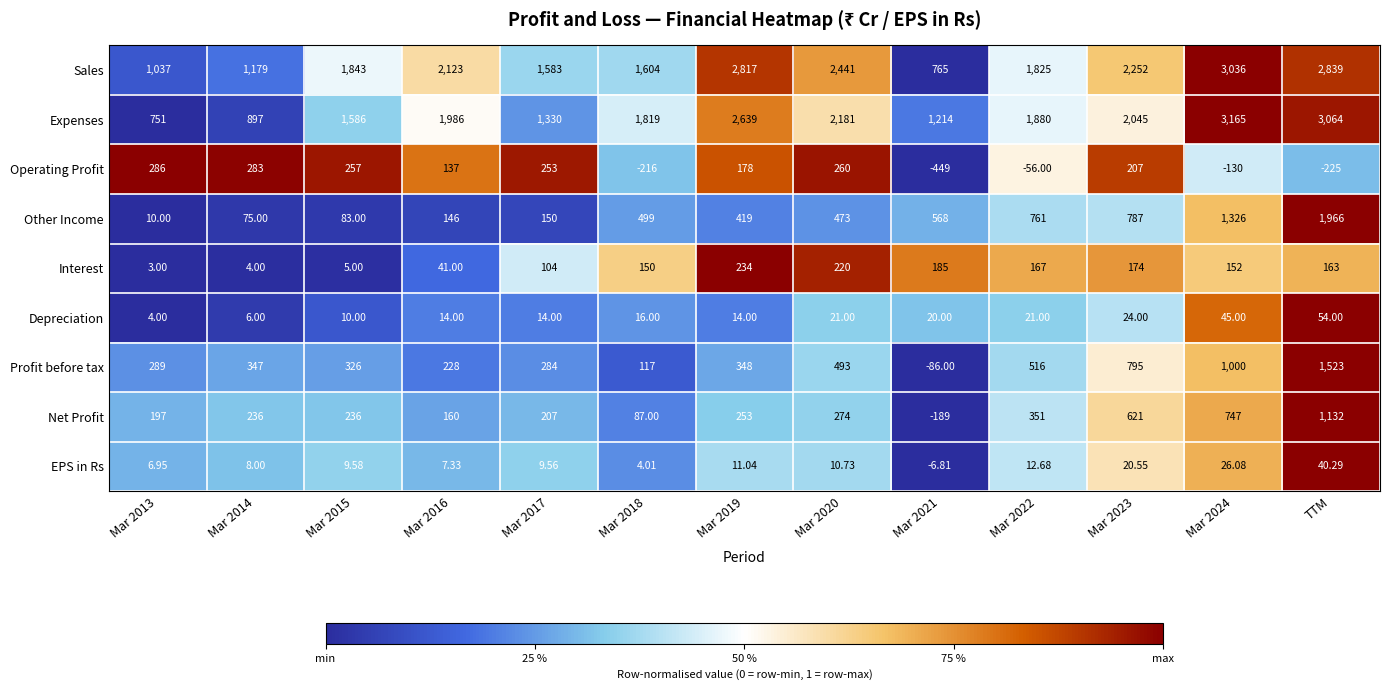

Which category has the highest value in the Profit before tax series?

TTM